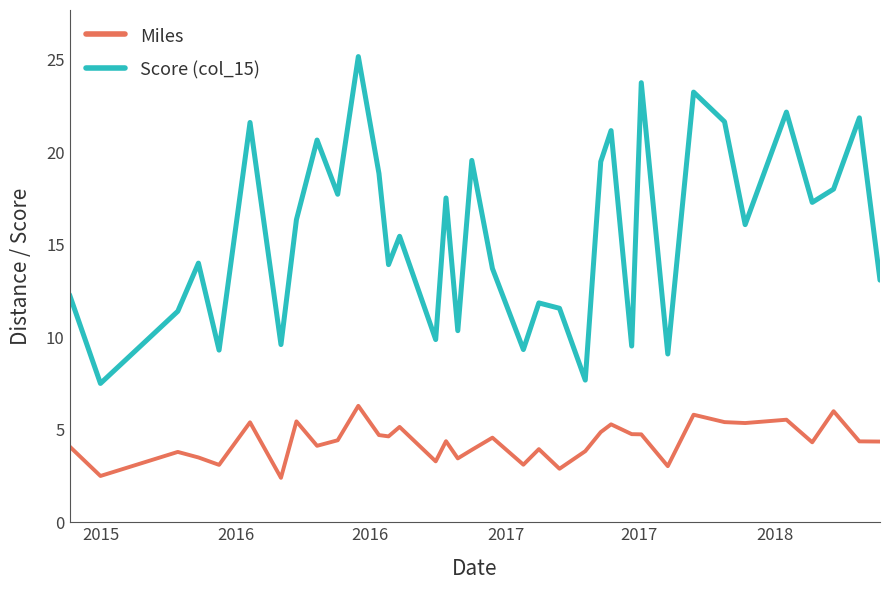

Which series has the widest spread of values?

Score (col_15)